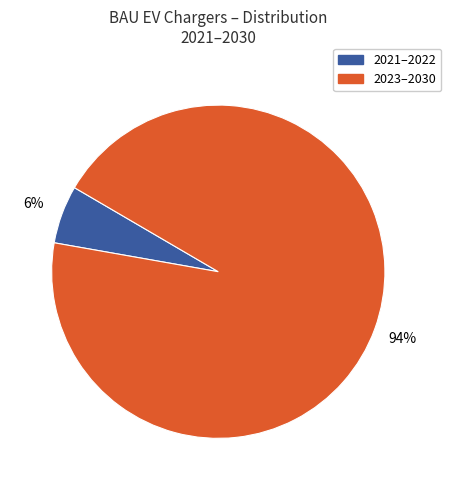

How many segments does this pie chart have?

2